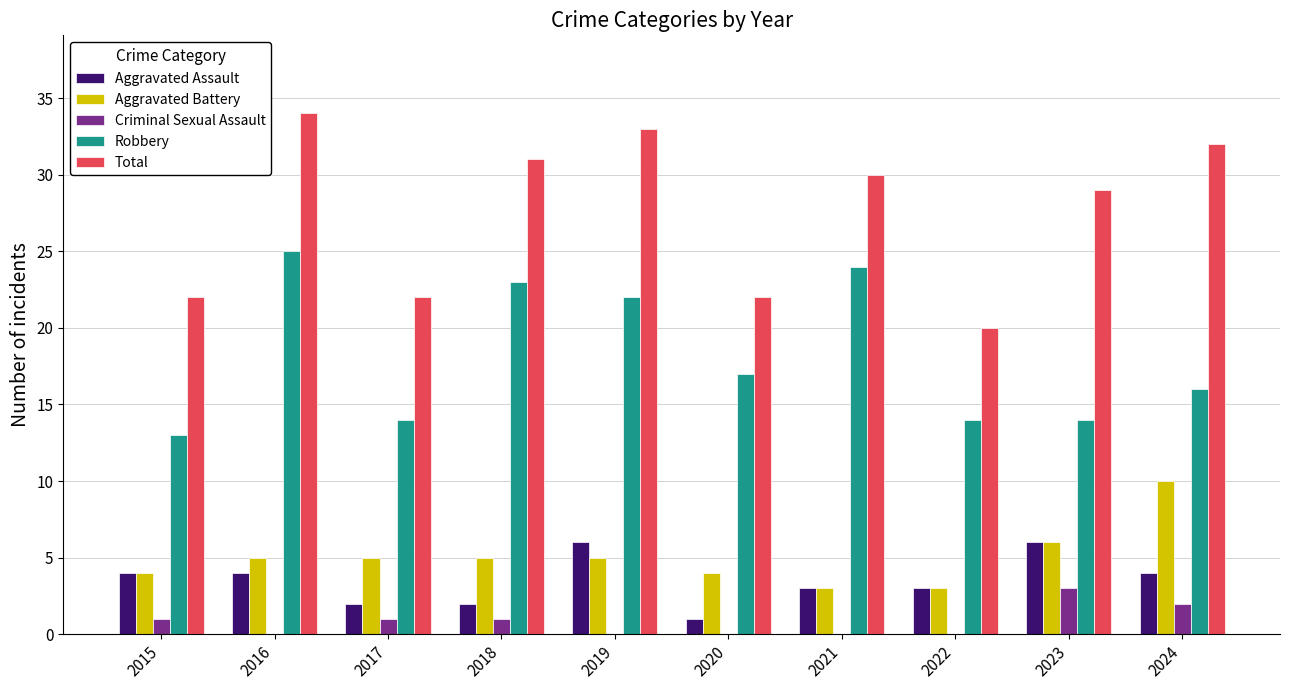

Which series has the widest spread of values?

Total